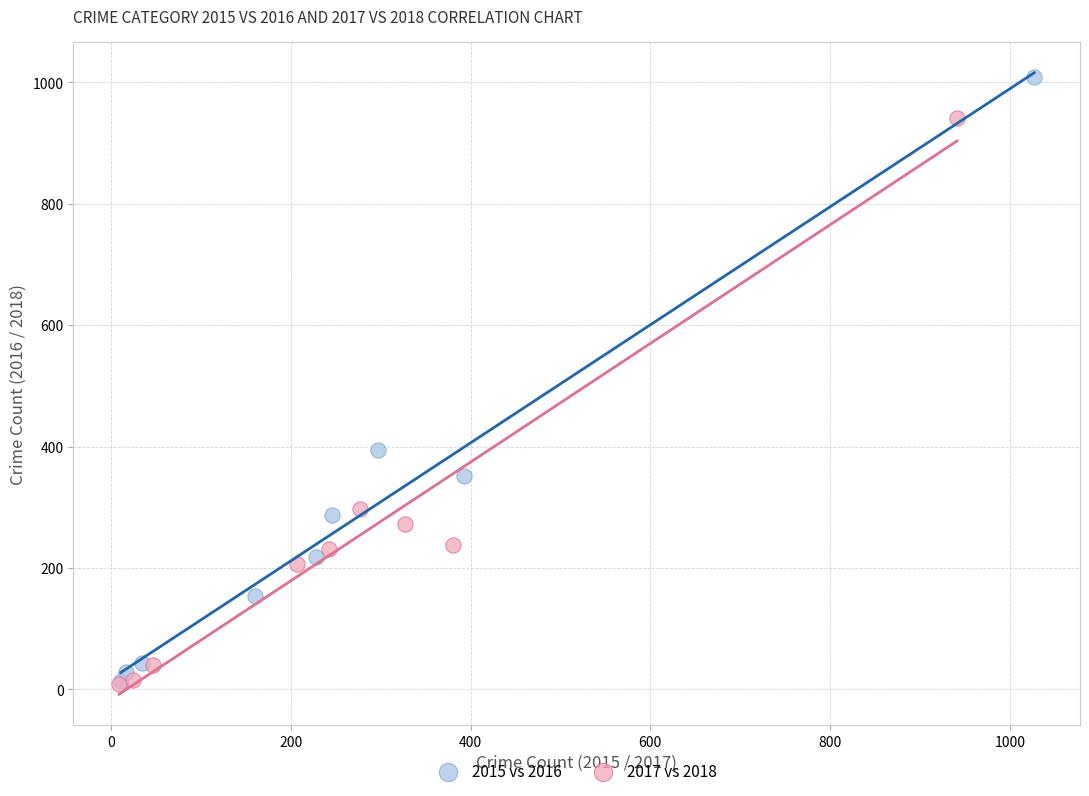

Which series reaches the maximum Y coordinate?

2015 vs 2016